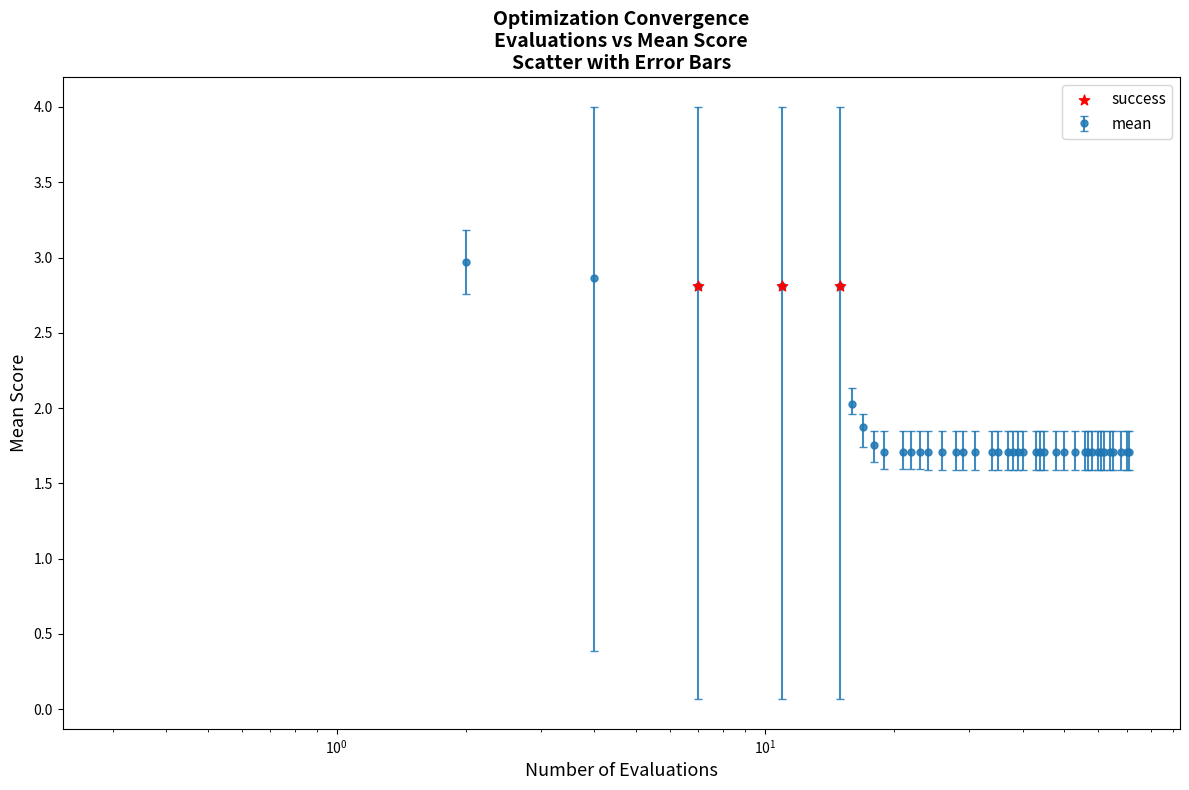

What is the greatest value displayed?

3.0